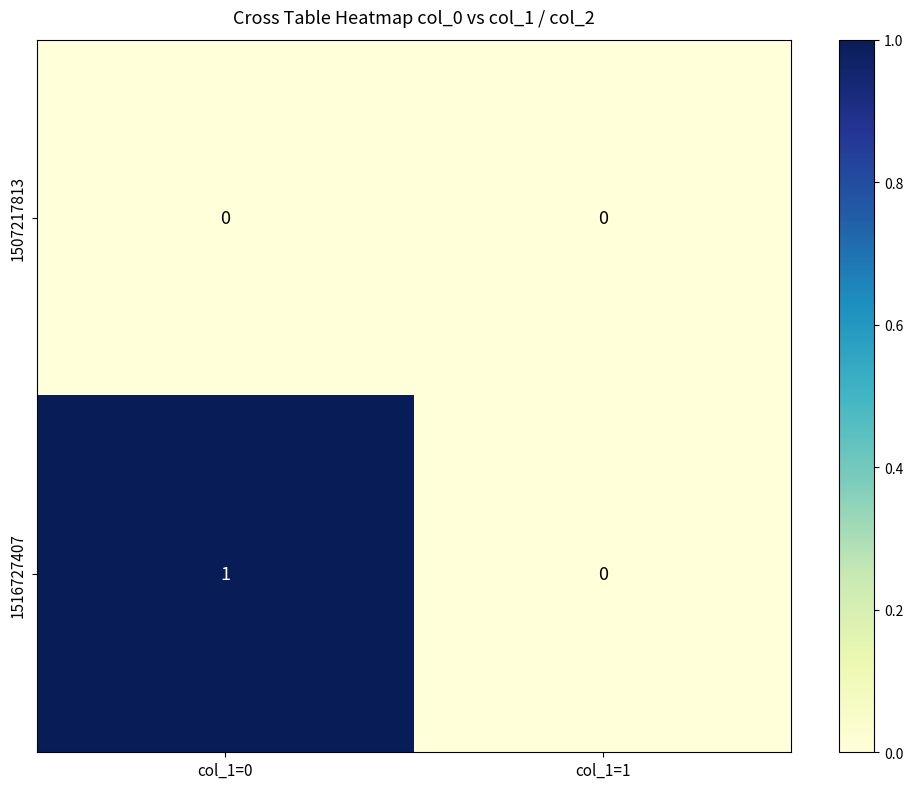

Which series changed the most between col_1=0 and col_1=1?

1516727407